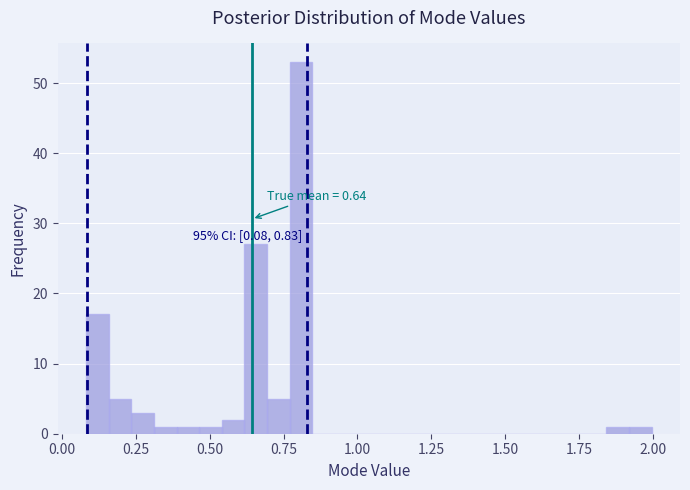

Read against the x-axis, roughly where is the centre of the tallest bar?

0.80